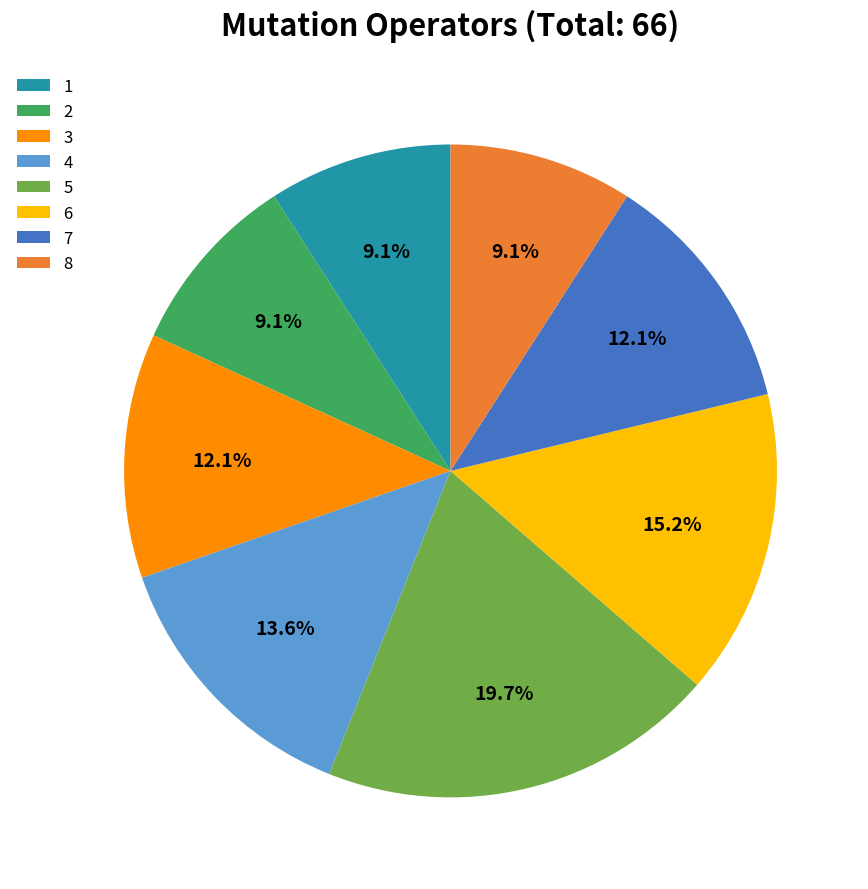

The 1 slice represents 1% of the pie. True or false?

False